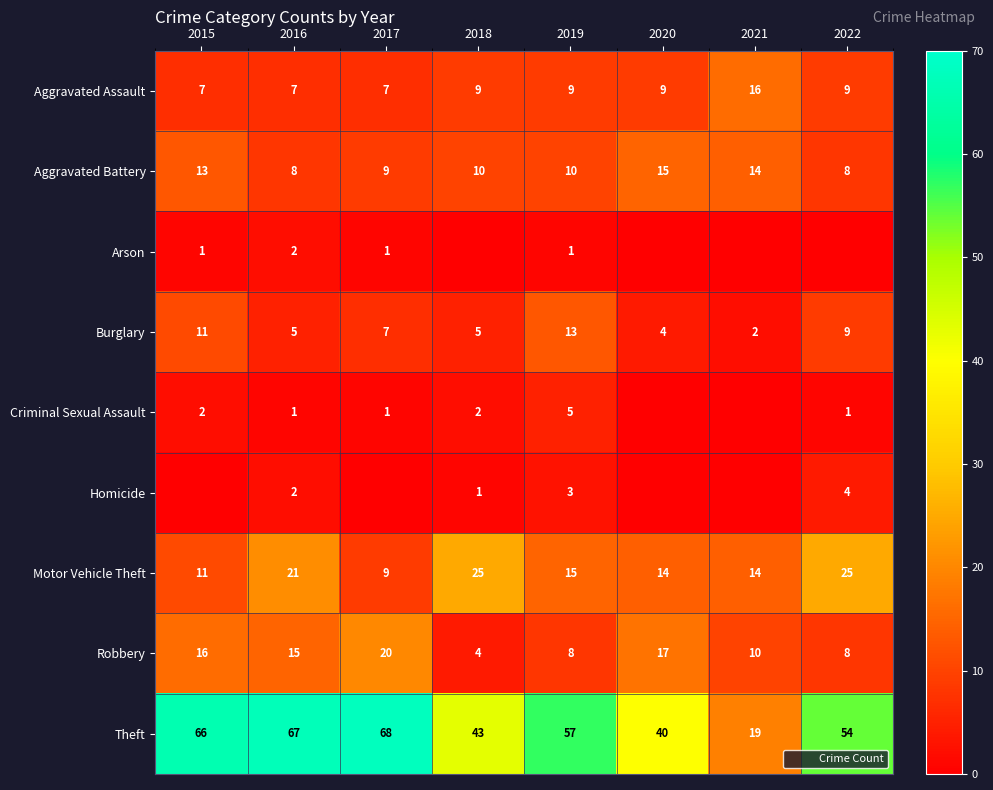

True or false: Theft has a value of 22 at 2016.

False